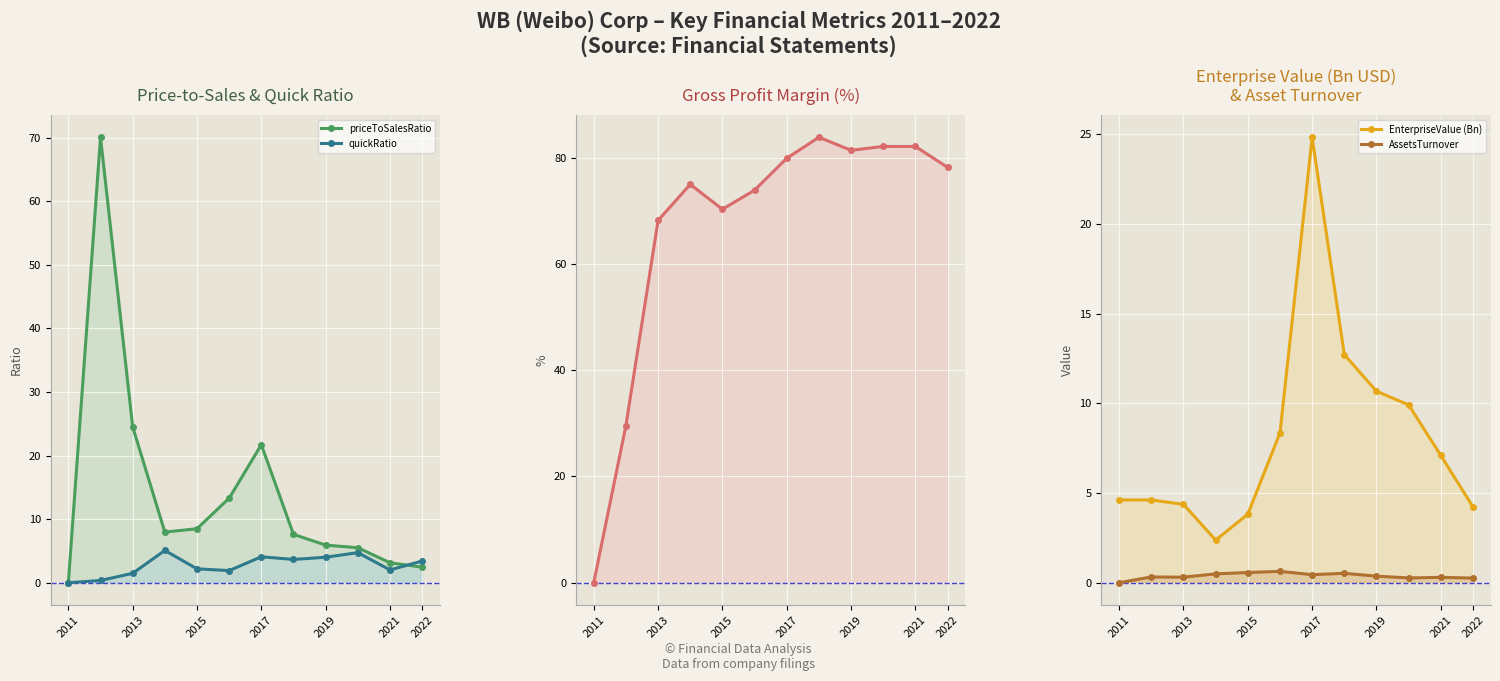

The value of AssetsTurnover at 2013 is 0.6. True or false?

False